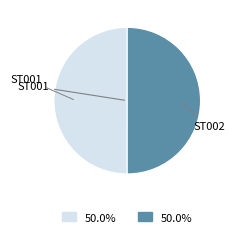

What is the ratio of the value at ST001 to the value at ST002?

1.0